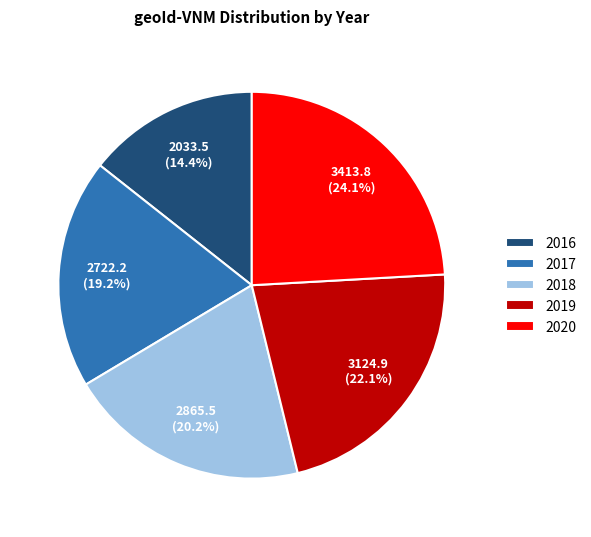

Does any single category account for the majority?

No